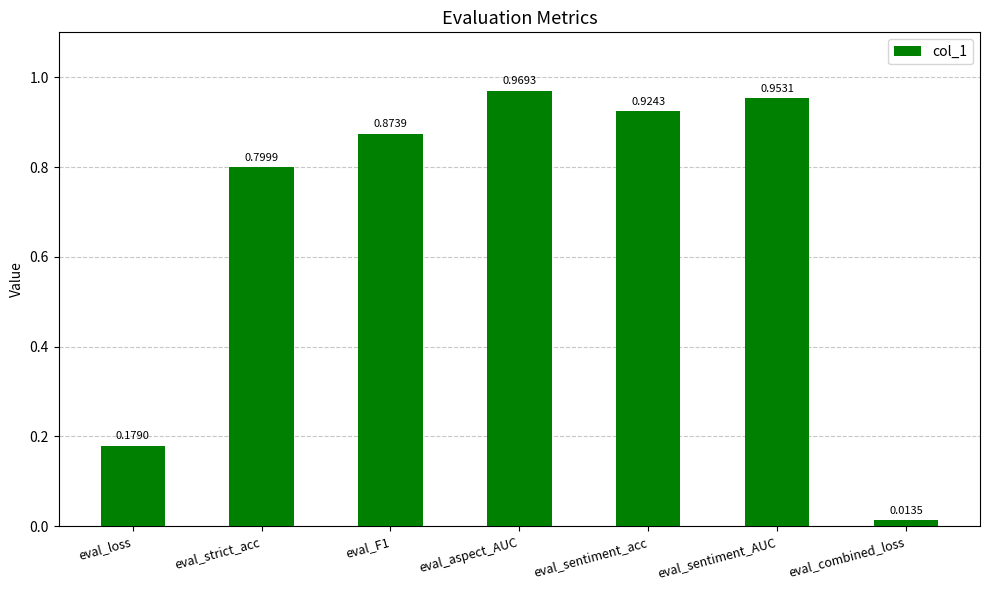

At which label is the value closest to 0?

eval_combined_loss